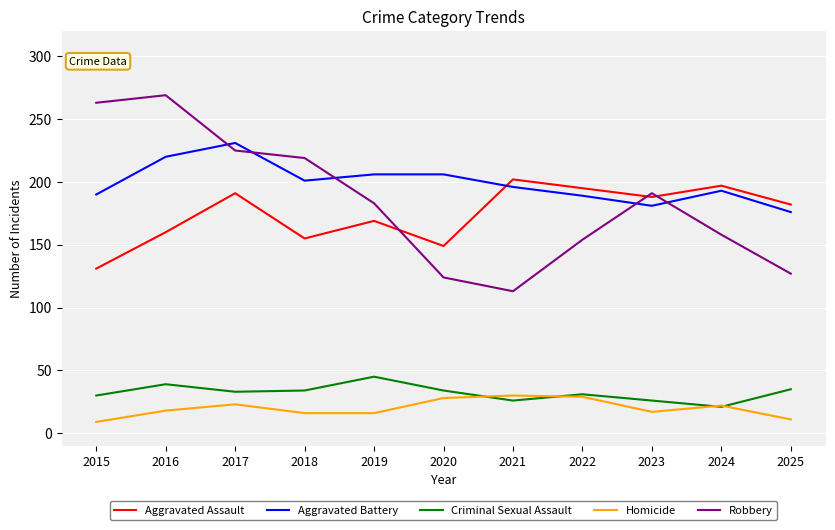

At which category does Aggravated Battery reach its first local peak?

2017